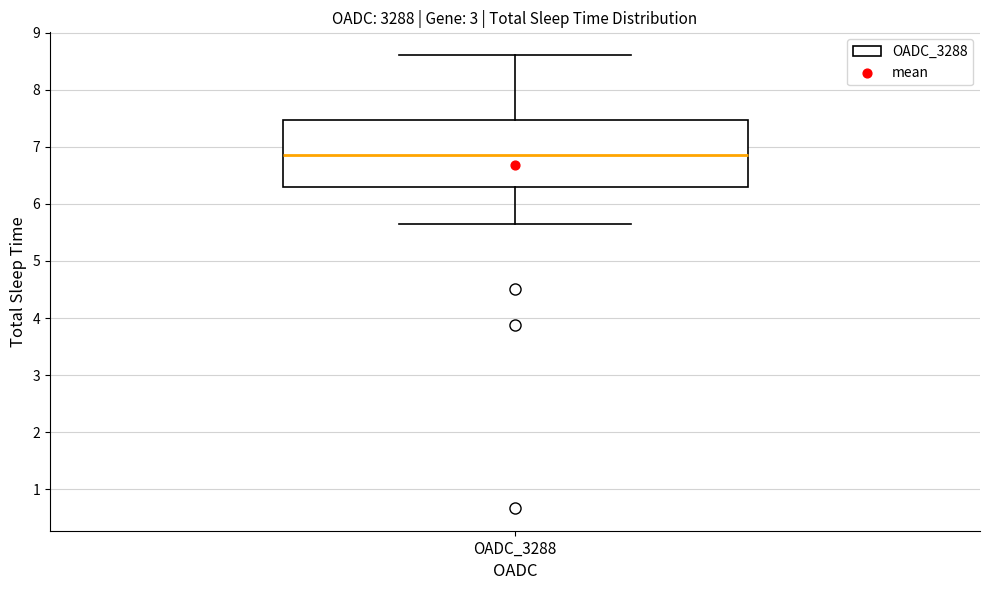

Read this box plot against the y-axis: the position of the median line, the range covered by the box, and the ends of both whiskers. The values are not printed on the chart, so give them approximately, as read against the axis.

median 6.9, box 6.3 to 7.5, whiskers 5.7 to 8.6